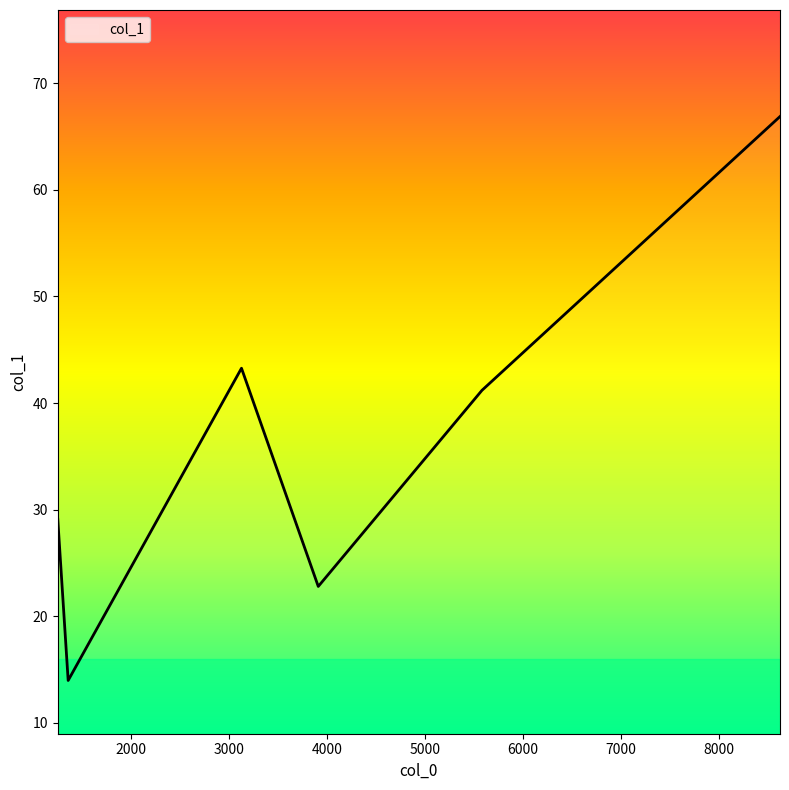

What is the average value?

36.2